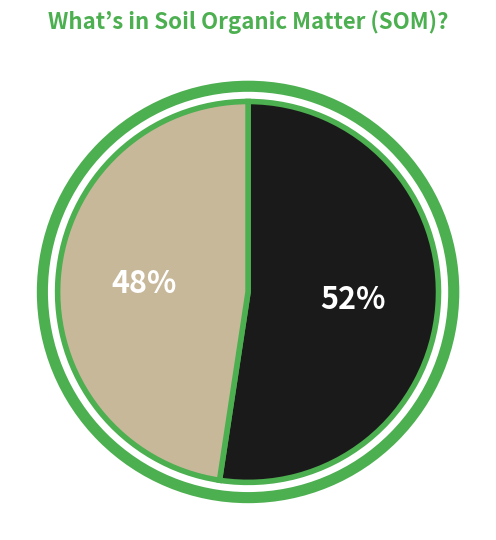

To the nearest percent, what is the average slice percentage?

50%